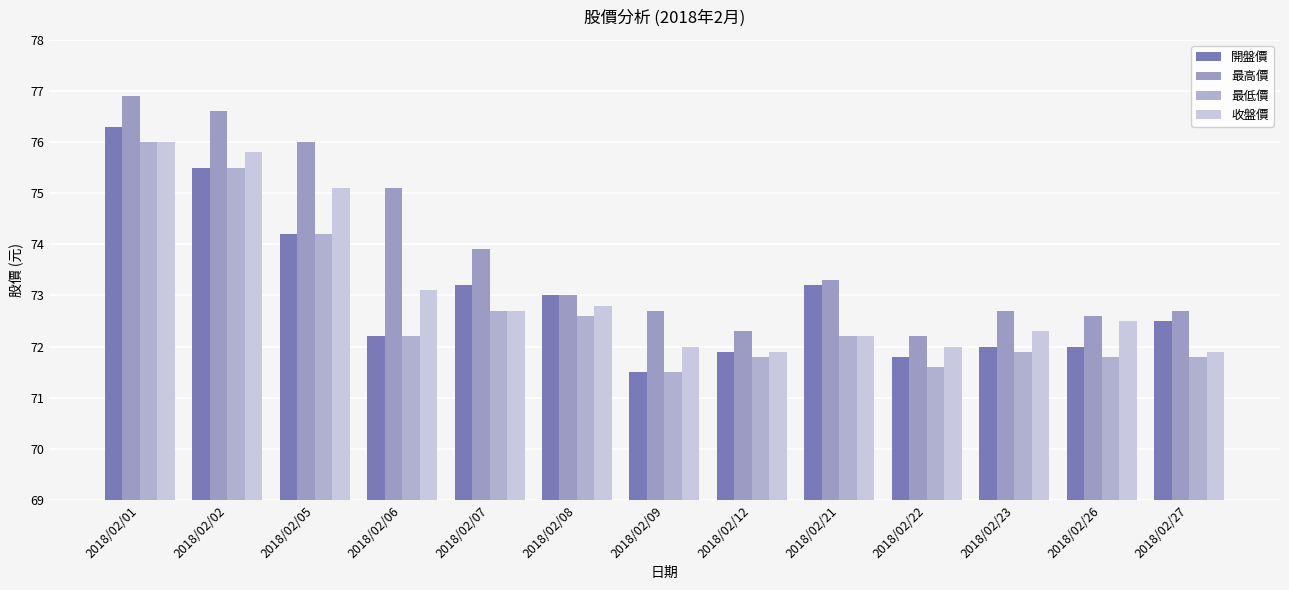

At which category is the sum across all series the highest?

2018/02/01